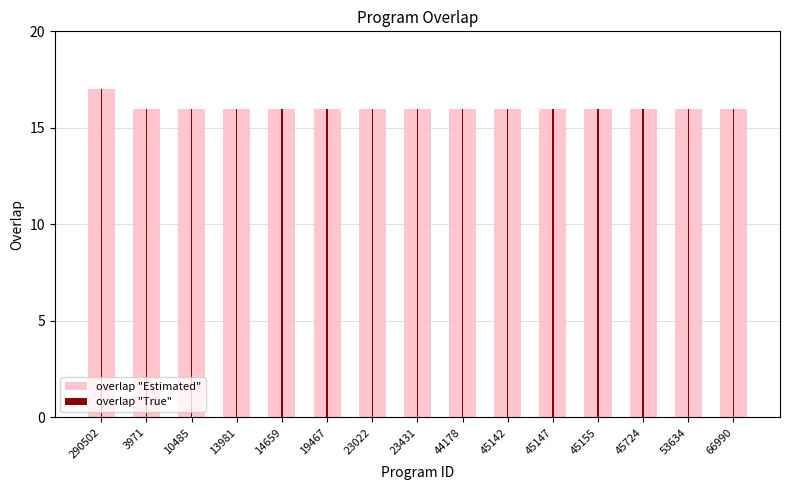

At which category is the sum across all series the highest?

290502